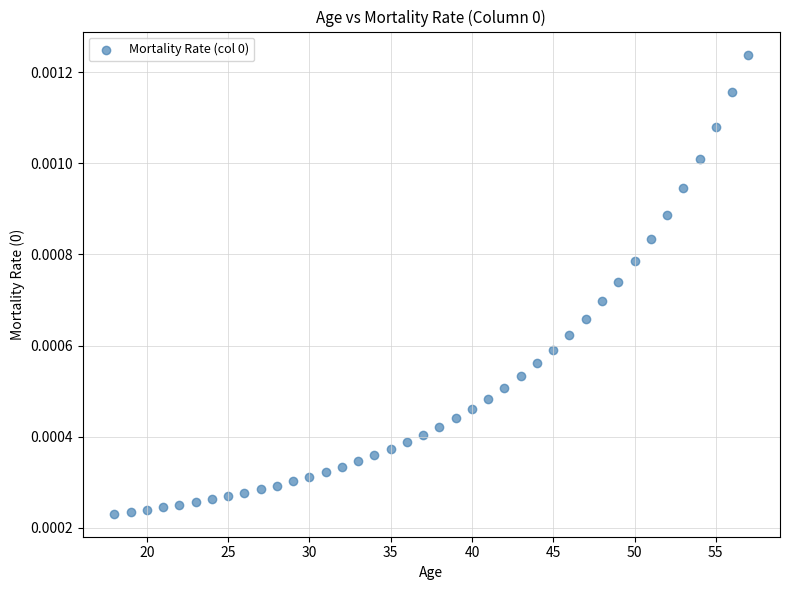

What is the range of X values (max minus min)?

39.0